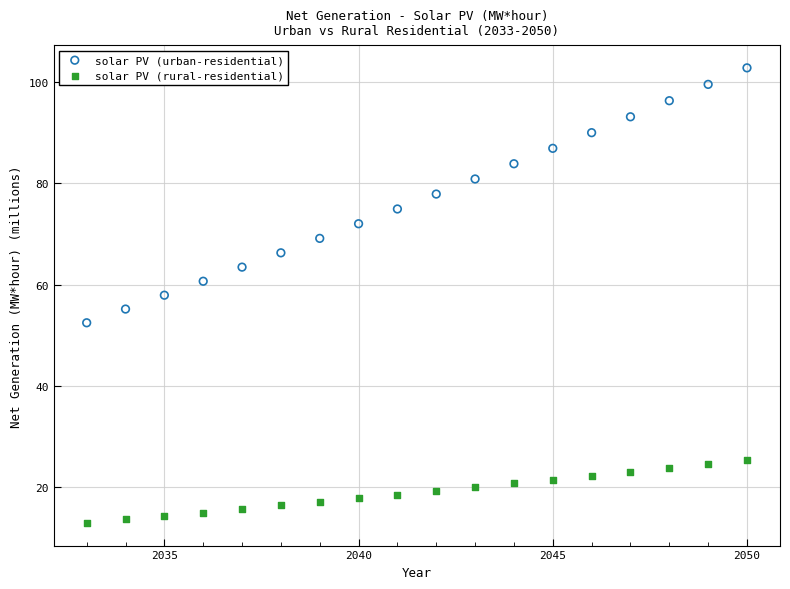

Across all data points, what is the range of X values (max minus min)?

17.0